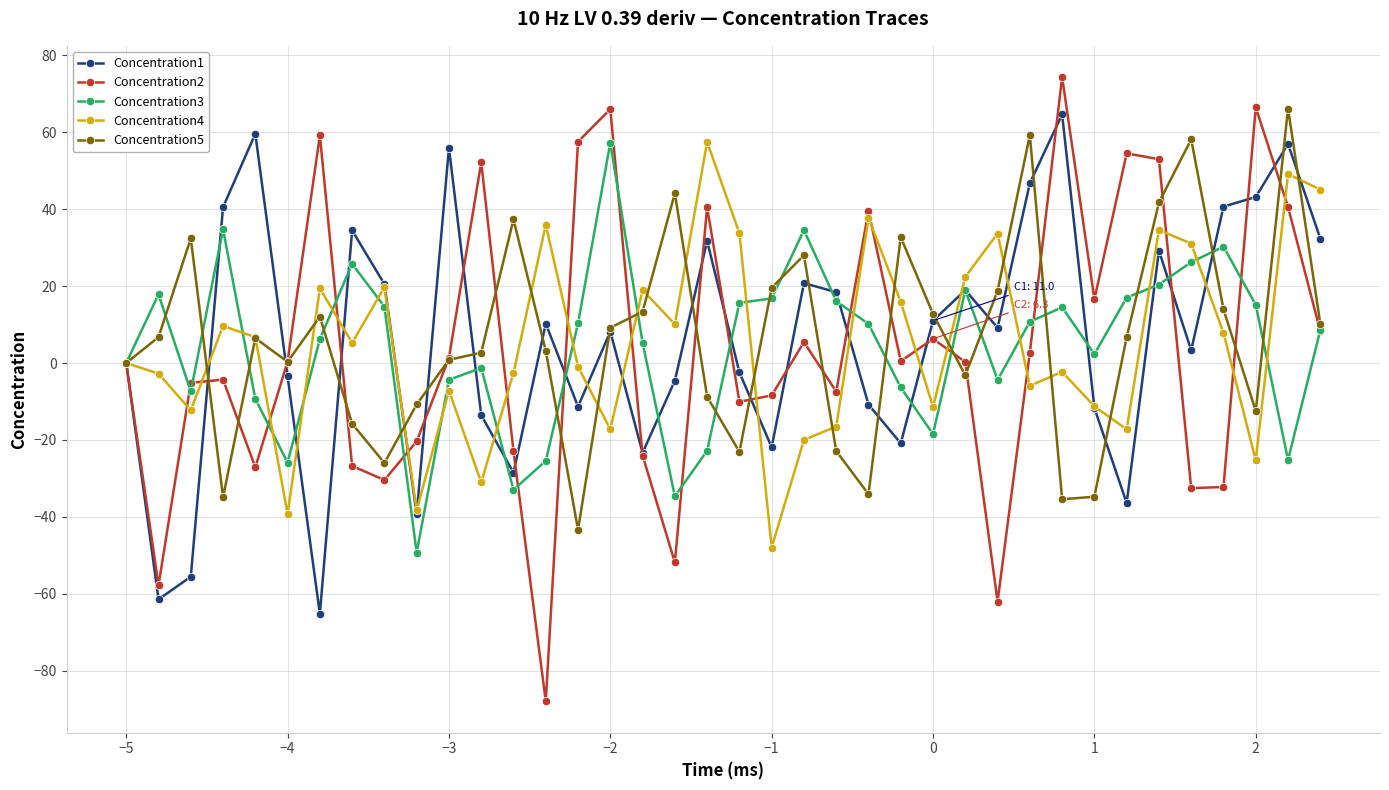

True or false: Concentration3 has more than 0 points higher than both neighbors.

True